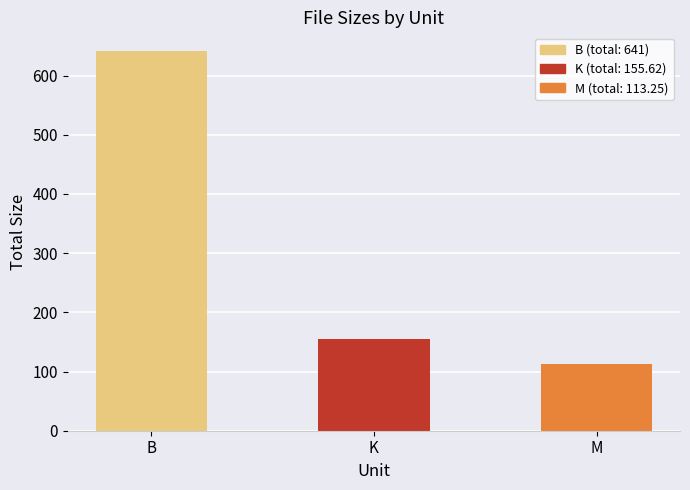

Which has a higher value, M or K?

K